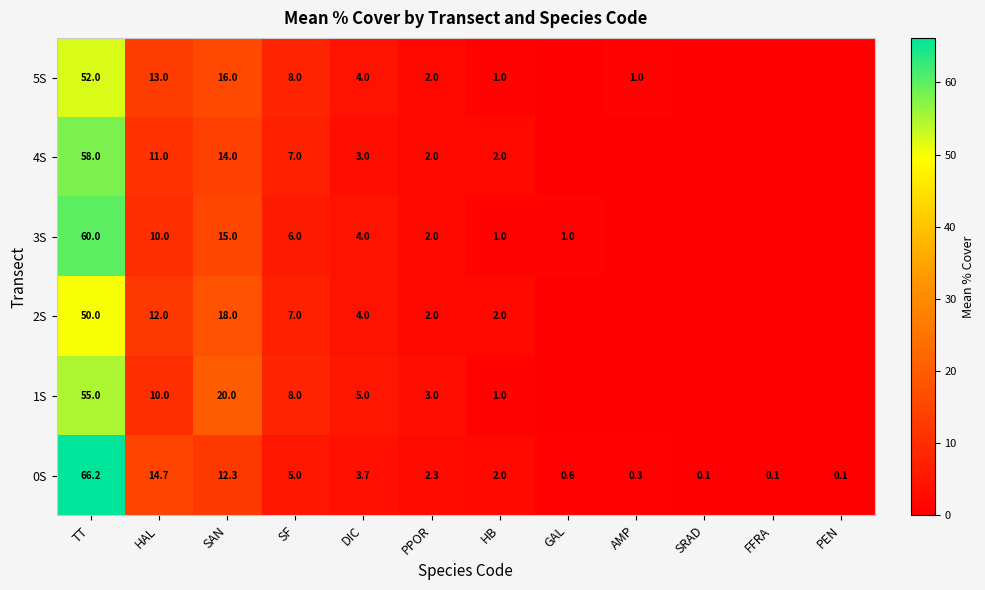

Count the number of categories in the chart.

12